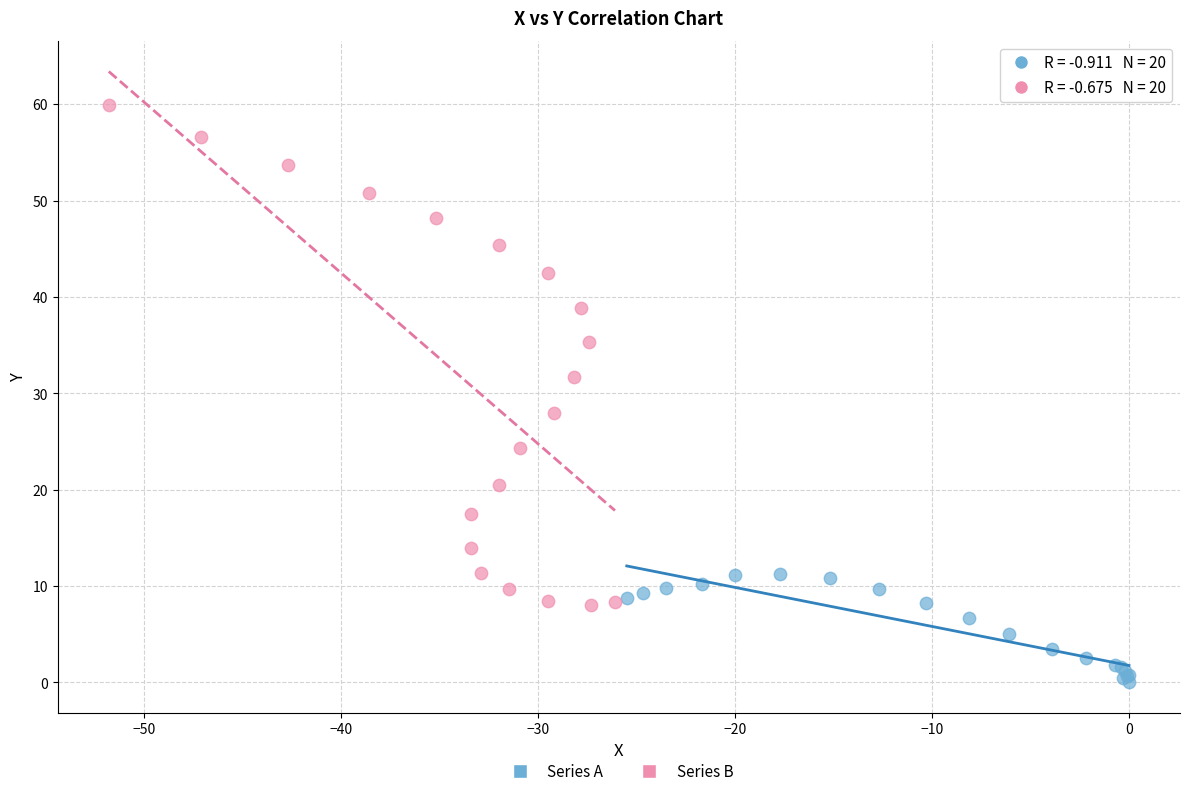

Which series contains the lowest Y value?

Series A